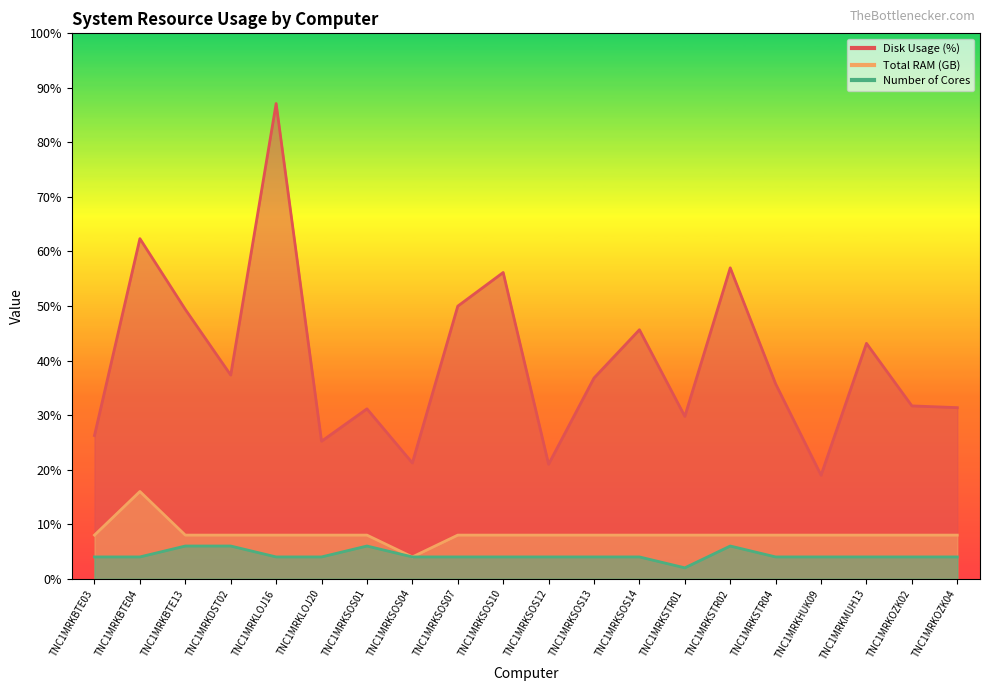

At which label does Number of Cores reach its minimum?

TNC1MRKSTR01